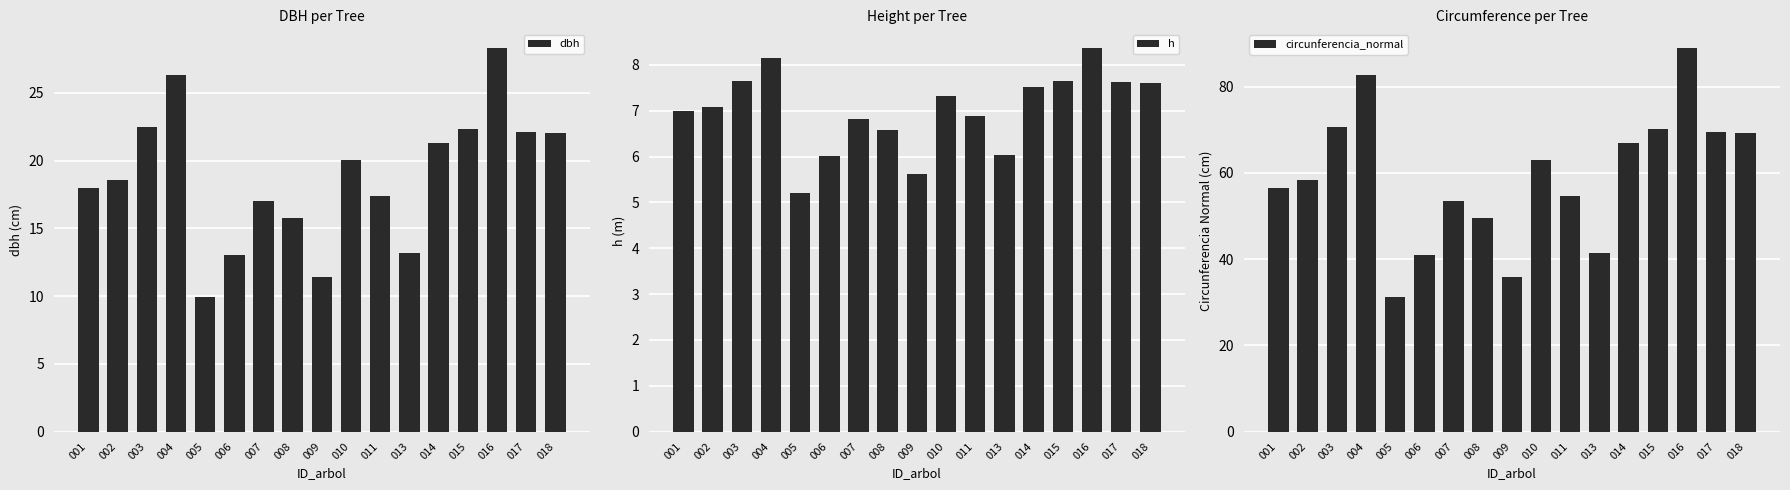

What is the approximate value of dbh at 004?

26.3